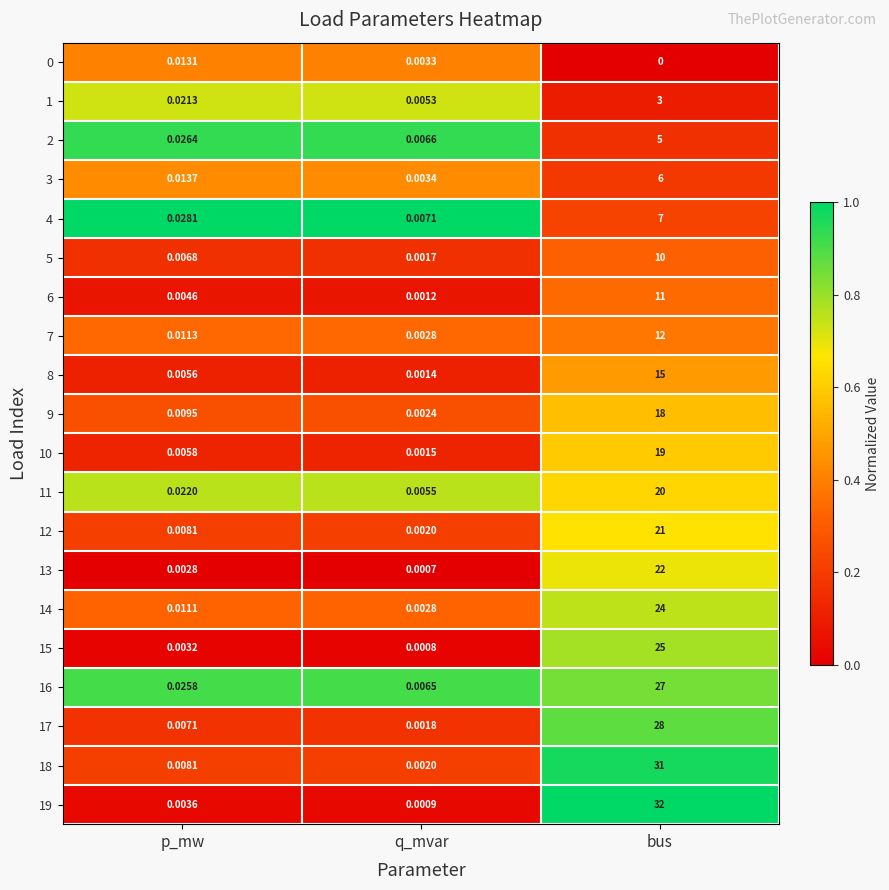

At which category does the chart reach its minimum across all series?

bus